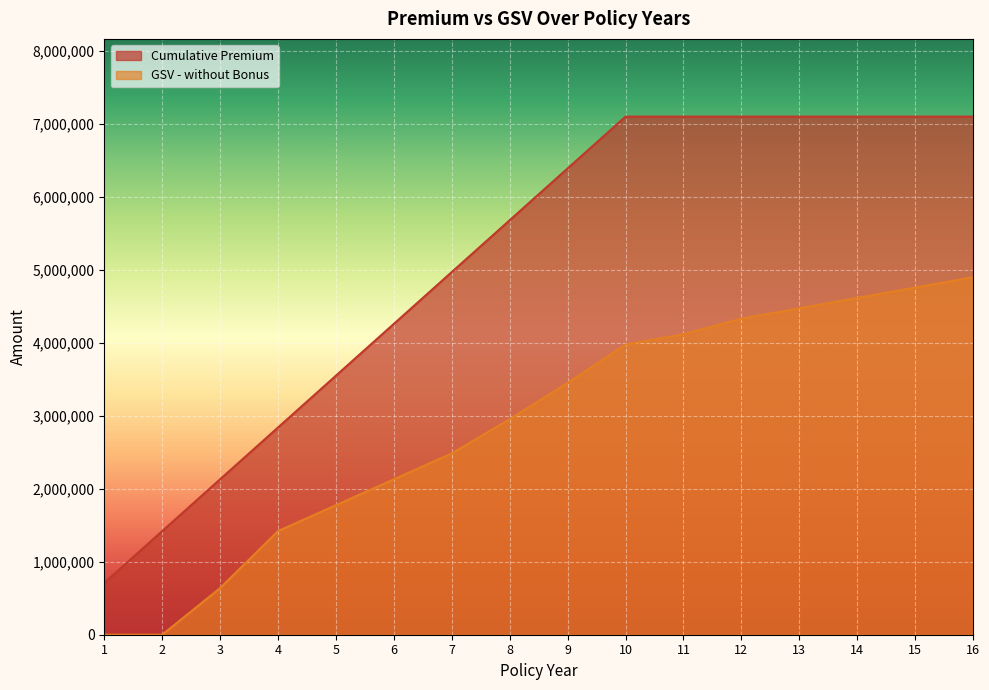

Reading right to left, extract all data points from this chart.

Cumulative Premium: 16=7098240.0	15=7098240.0	14=7098240.0	13=7098240.0	12=7098240.0	11=7098240.0	10=7098240.0	9=6388416.0	8=5678592.0	7=4968768.0	6=4258944.0	5=3549120.0	4=2839296.0	3=2129472.0	2=1419648.0	1=709824.0
GSV - without Bonus: 16=4897785.6	15=4755820.8	14=4613856.0	13=4471891.2	12=4329926.4	11=4116979.2	10=3975014.4	9=3449744.6	8=2952867.8	7=2484384.0	6=2129472.0	5=1774560.0	4=1419648.0	3=638841.6	2=0.0	1=0.0